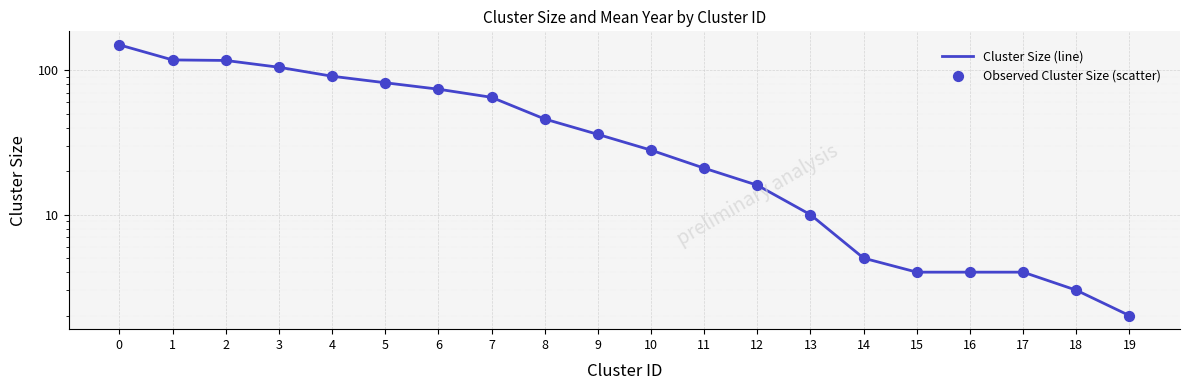

What are all the series names shown in the legend?

Cluster Size (line), Observed Cluster Size (scatter)